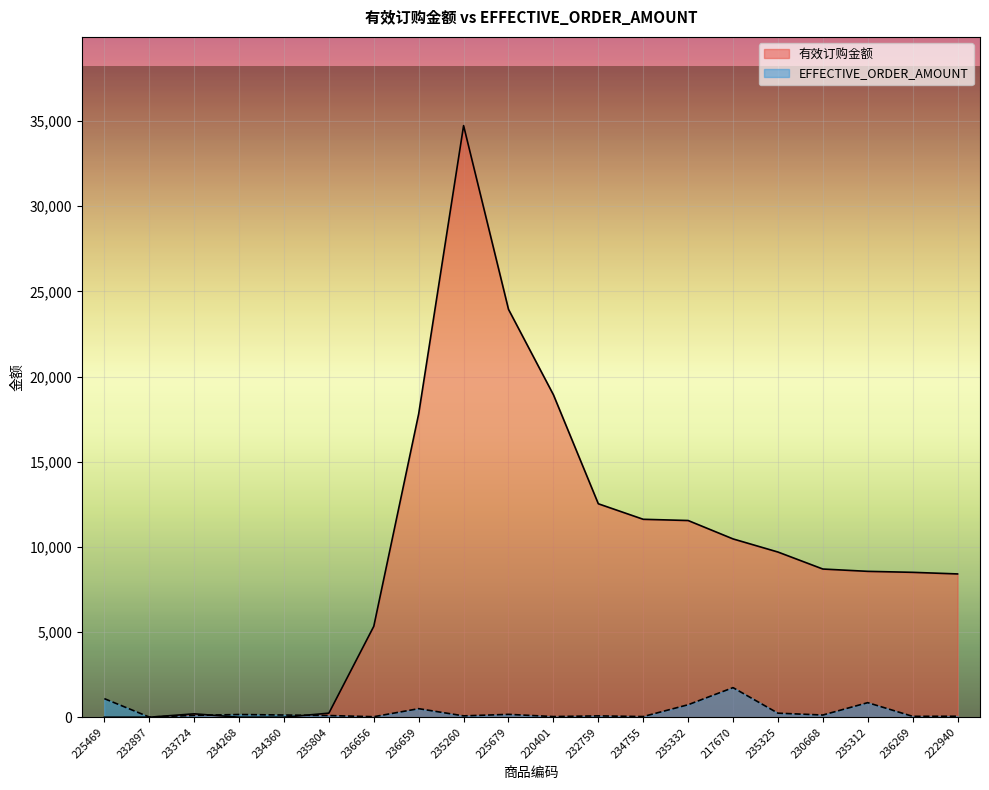

What is the sum of all EFFECTIVE_ORDER_AMOUNT values?

6332.6